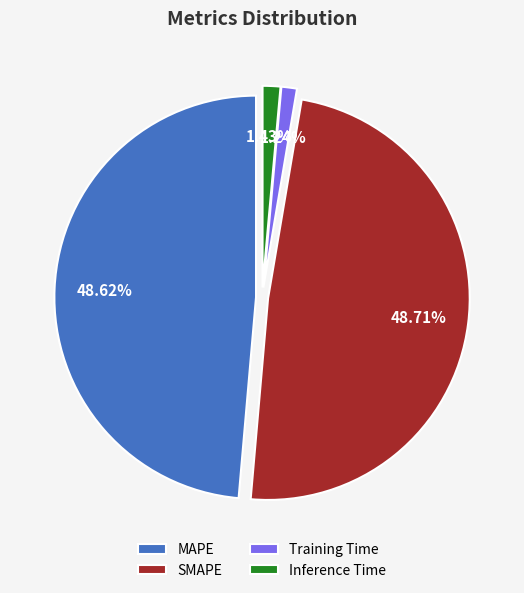

What portion of the pie excludes Inference Time?

98.6%